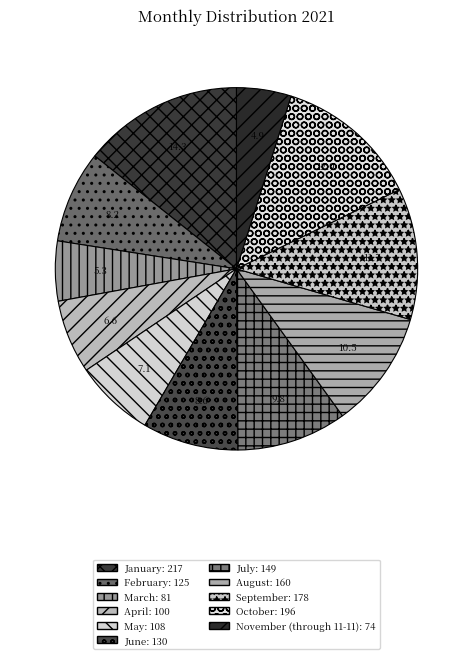

How many segments does this pie chart have?

11